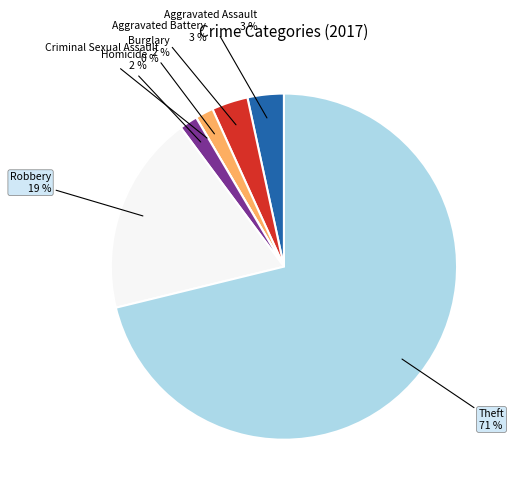

What is the largest slice in the pie chart?

Theft